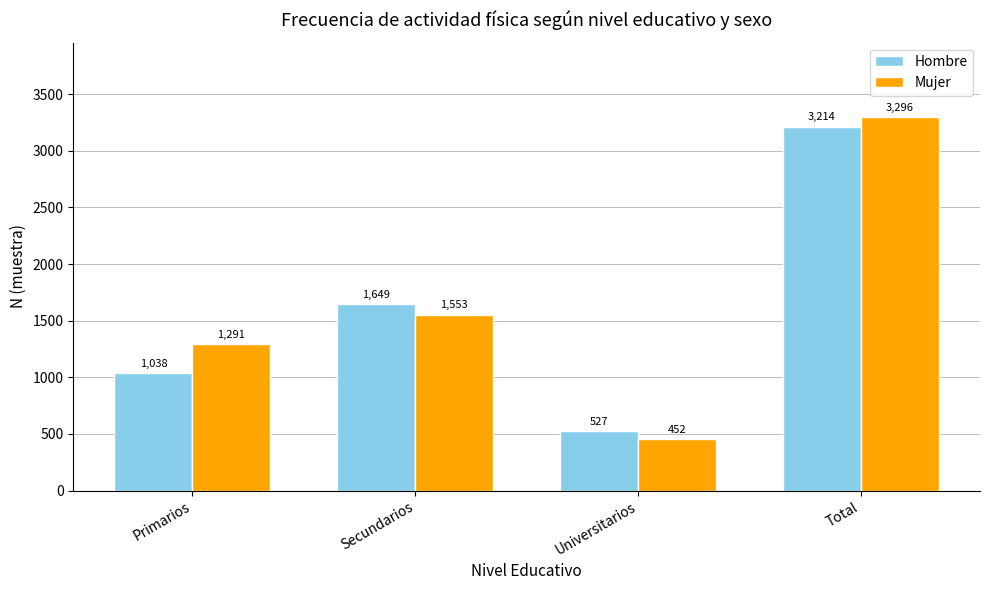

Count the number of data series in this chart.

2